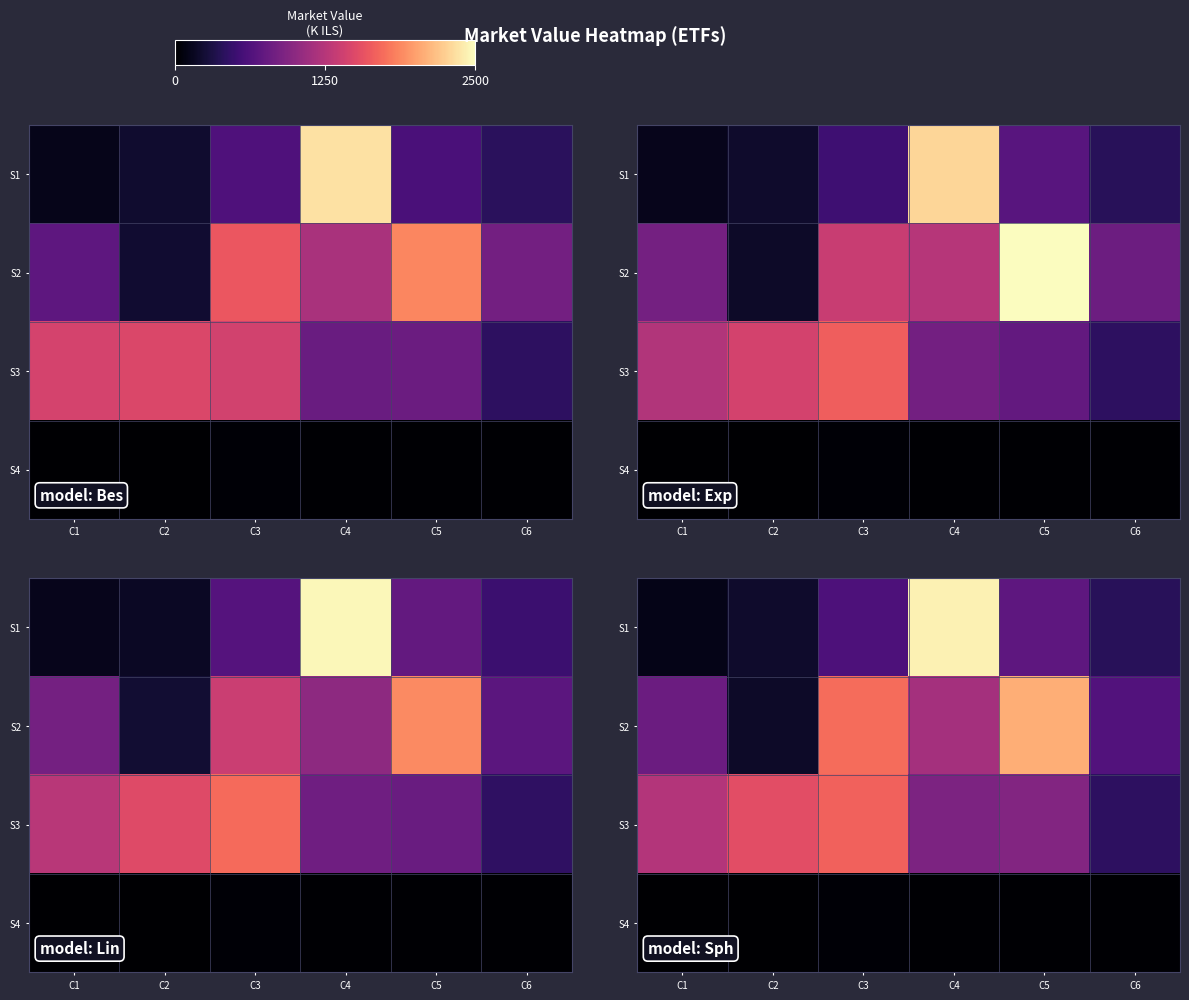

How many data points does each series have?

6